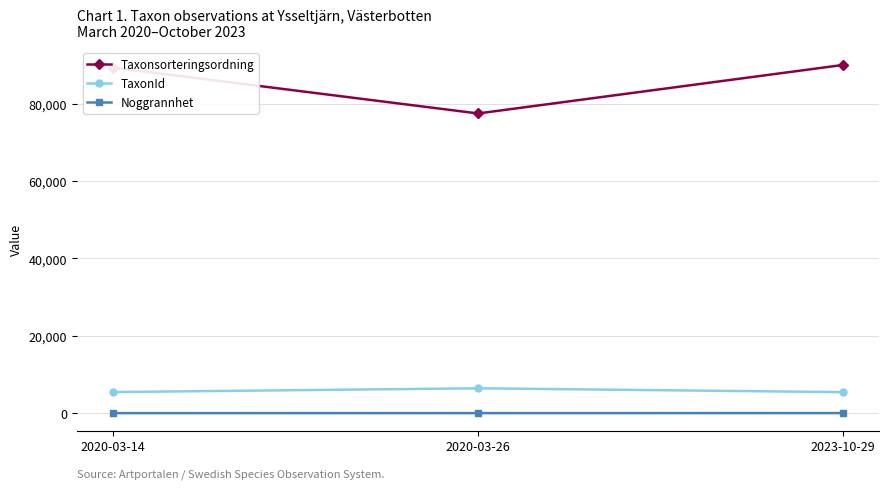

What is the difference between the highest and lowest values at 2020-03-26?

77501